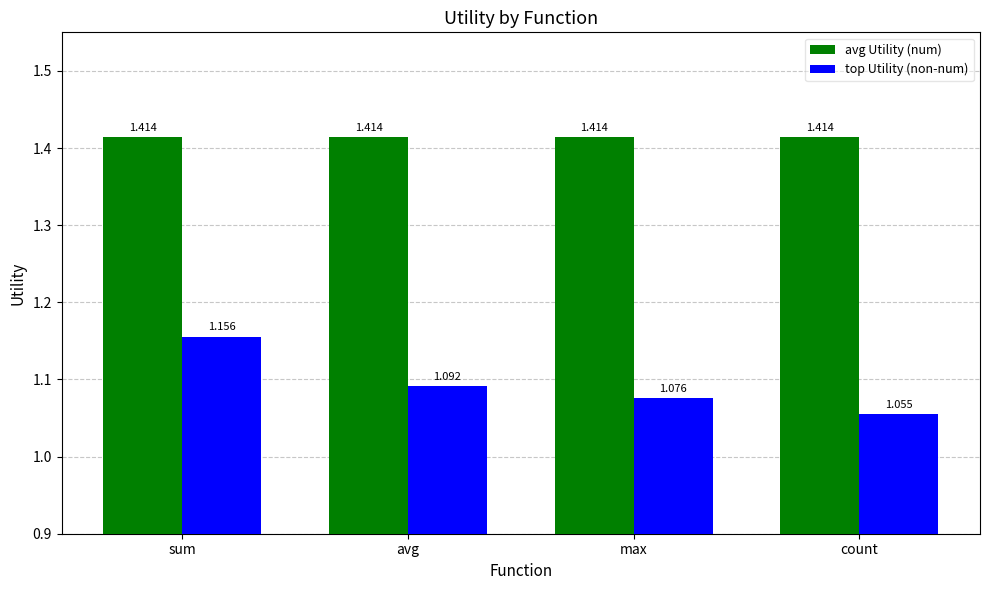

At which label is top Utility (non-num) closest to 1?

count